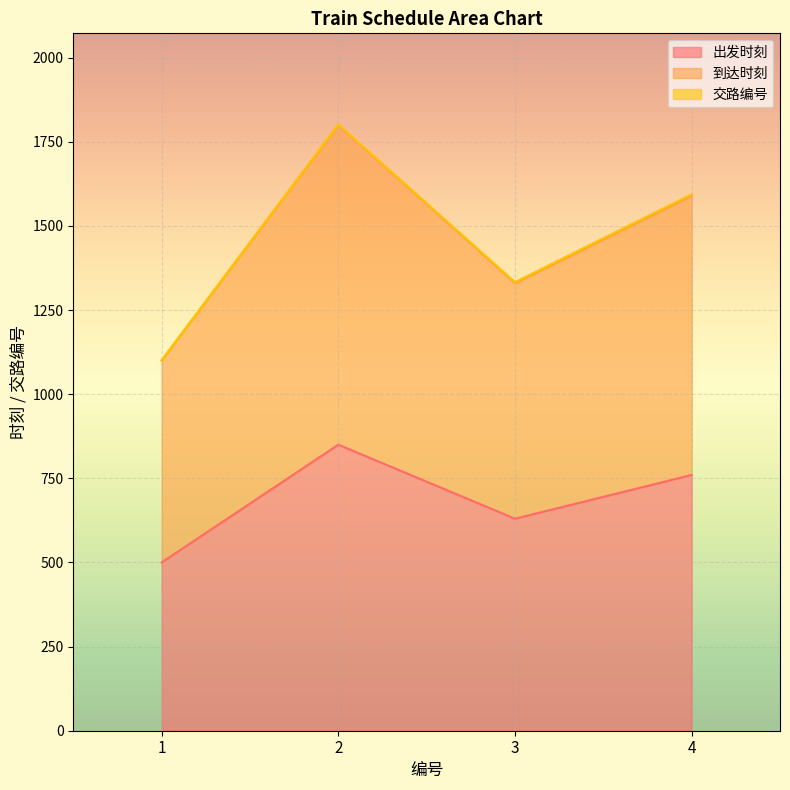

Reading right to left, what are all the values shown in this chart?

出发时刻: 760	630	850	500
到达时刻: 1590	1330	1800	1100